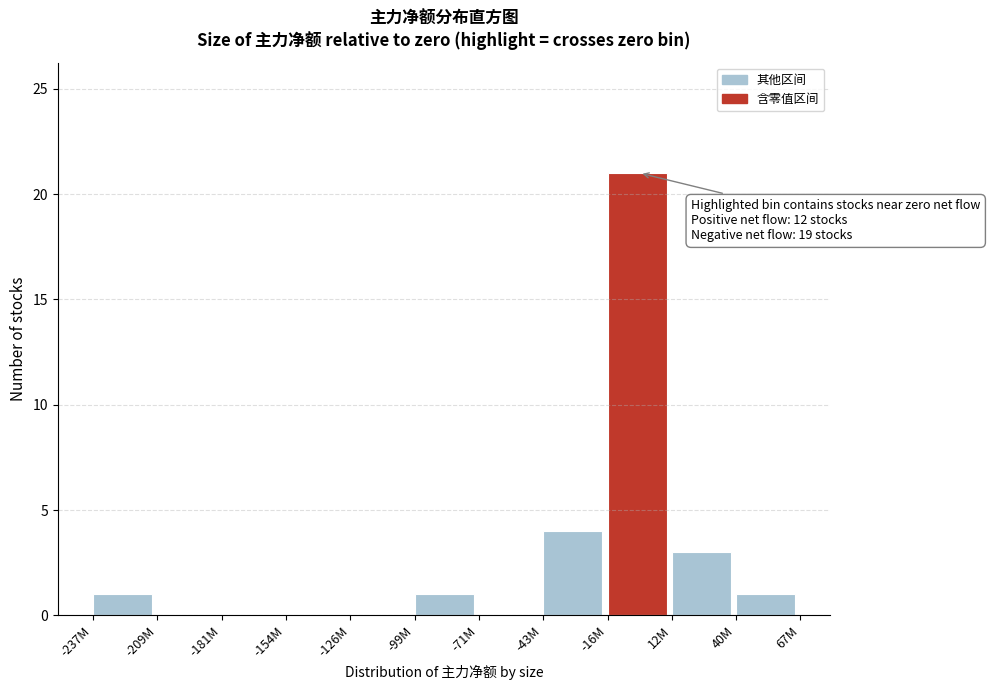

Reading left to right, extract all data points from this chart.

-237M=1	-209M=0	-181M=0	-154M=0	-126M=0	-99M=1	-71M=0	-43M=4	-16M=21	12M=3	40M=1